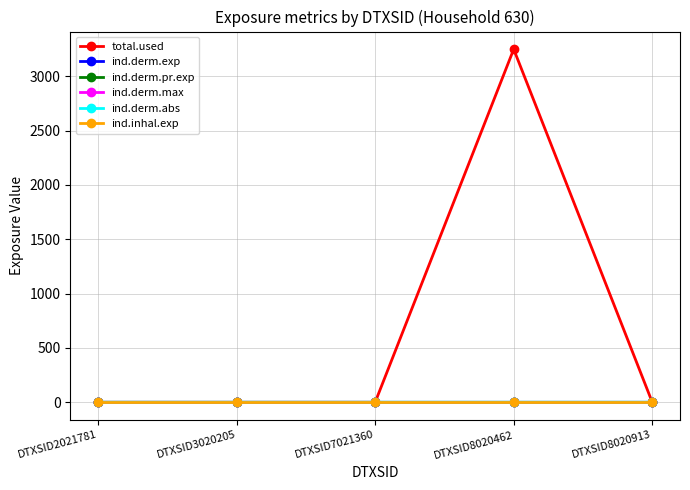

Does the chart have visible grid lines?

Yes